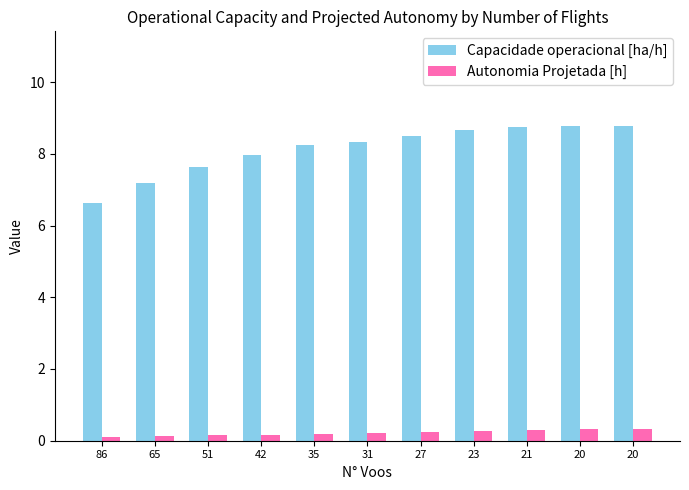

What is the average value of the Autonomia Projetada [h] series?

0.2